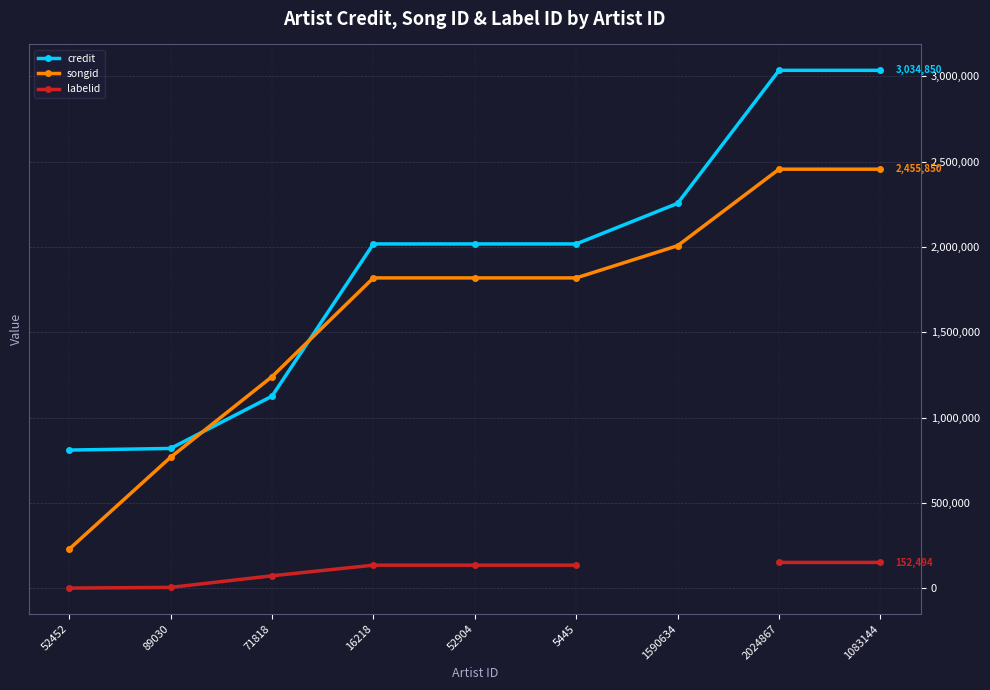

True or false: credit has a value of 1104438 at 2024867.

False